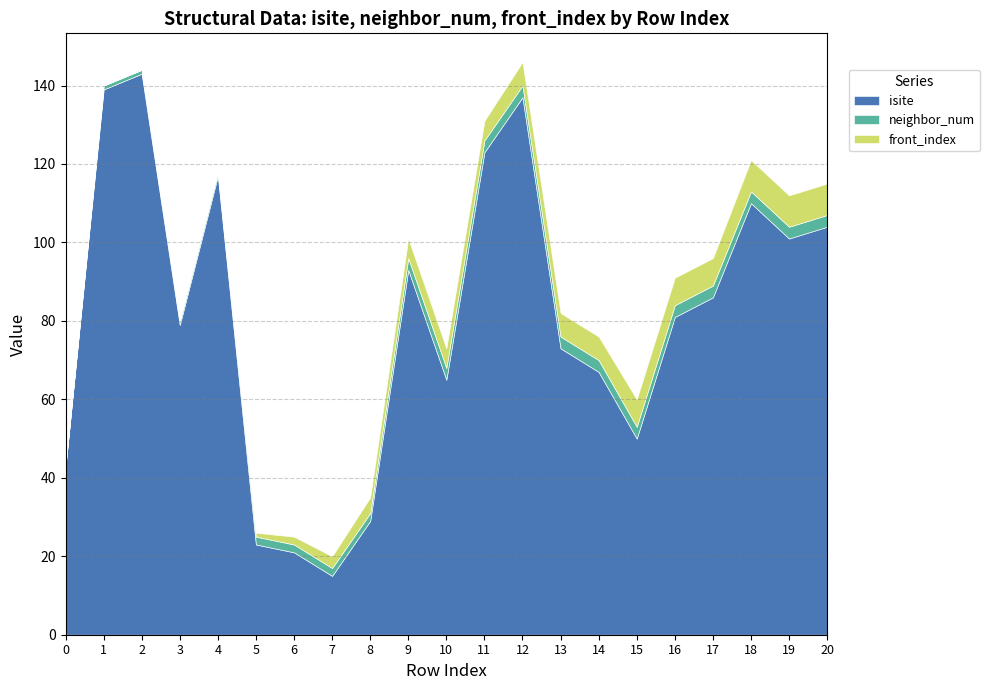

Between 12 and 16, which series saw the biggest shift?

isite